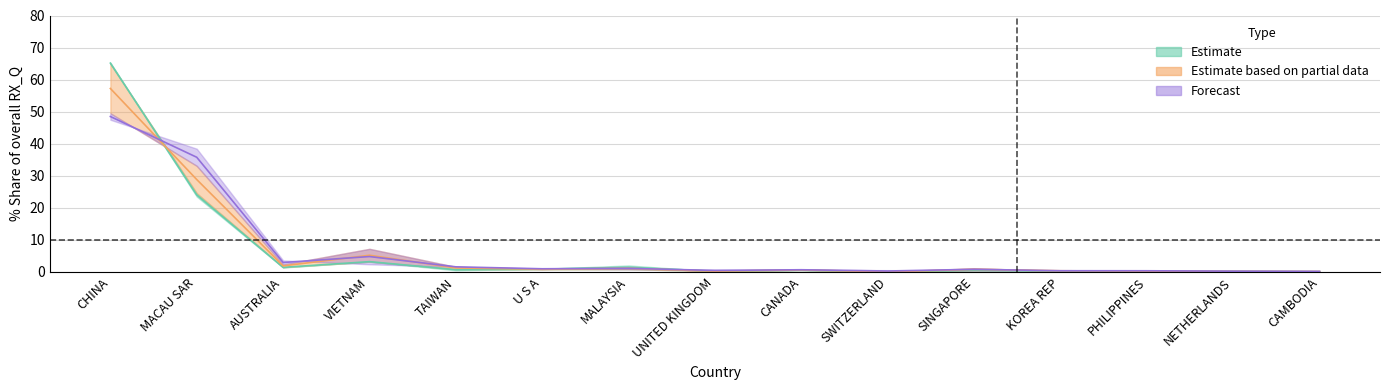

What is the average value of the 201812_share series?

6.6